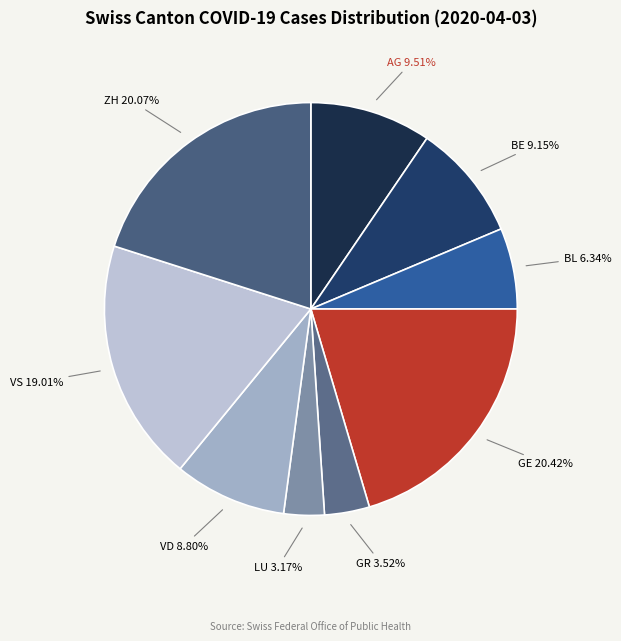

To the nearest percent, what is the difference between the largest and smallest slice percentages?

17%